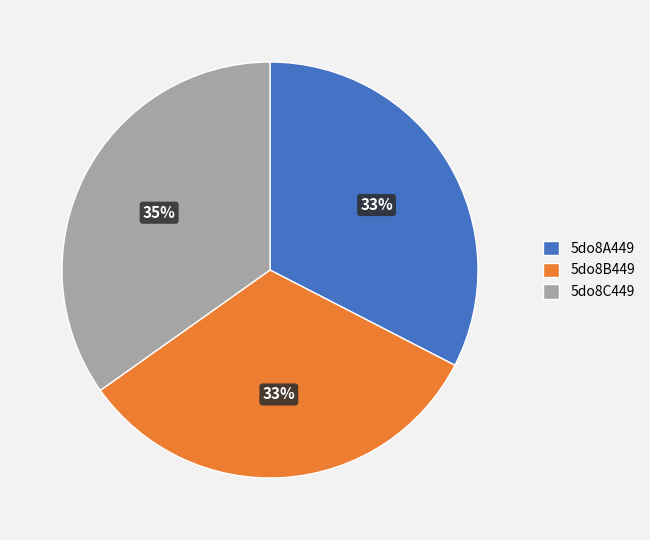

To the nearest percent, what portion does 5do8B449 represent?

33%